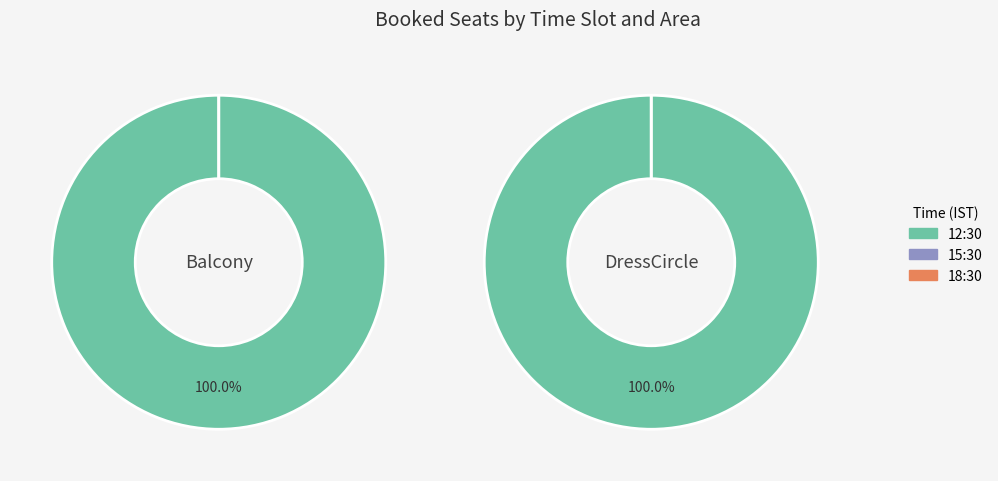

At 15:30, list the series in order from smallest to largest.

Balcony, DressCircle